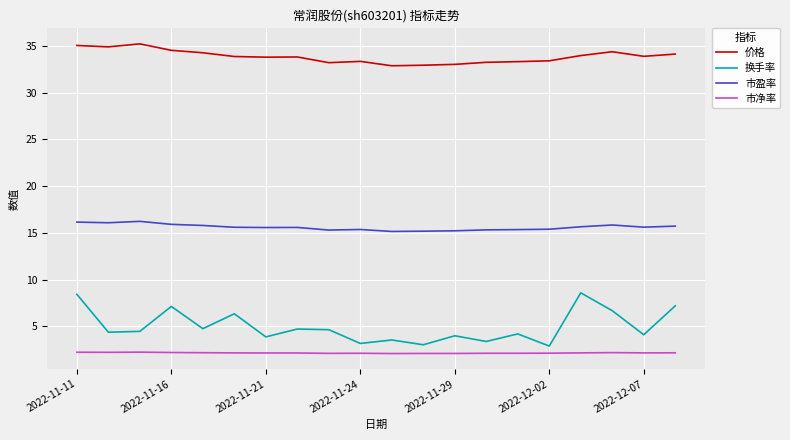

Which series has the largest total across all categories?

价格